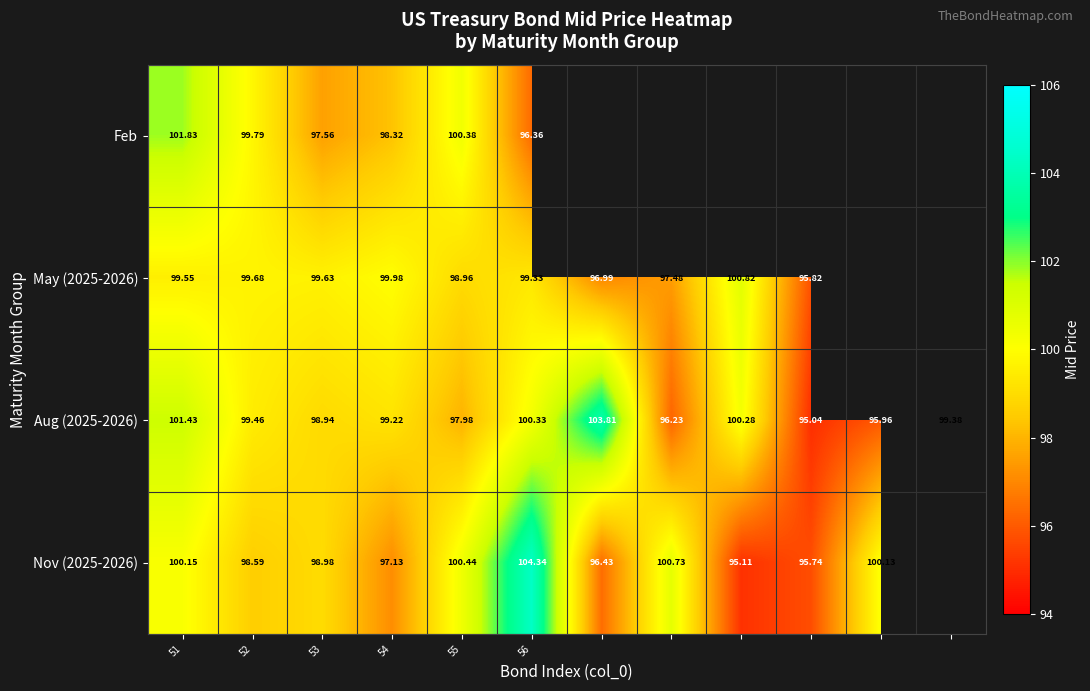

At which category does the chart reach its peak across all series?

56